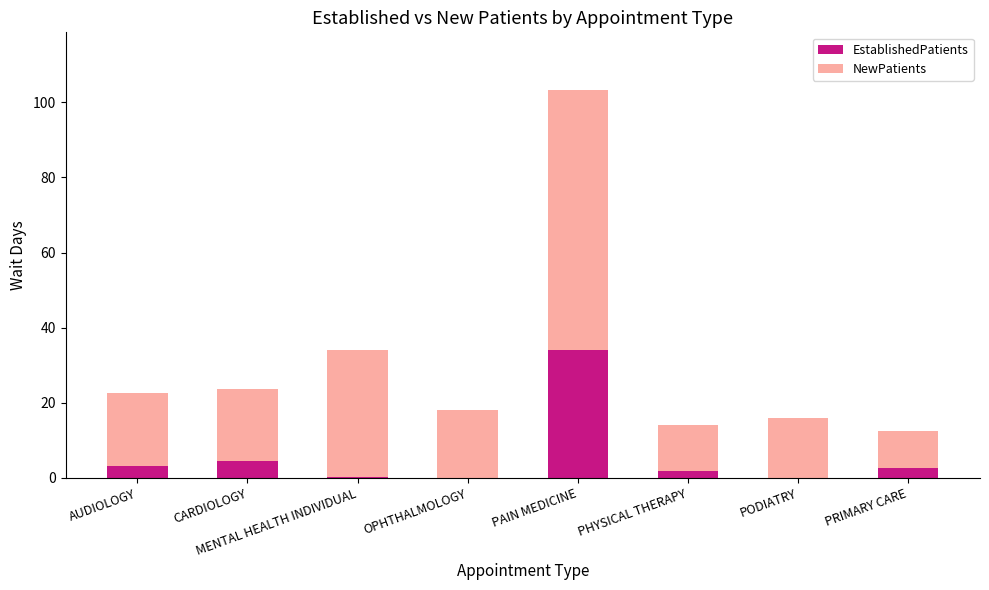

The EstablishedPatients series shows 0.0 at PODIATRY. True or false?

True